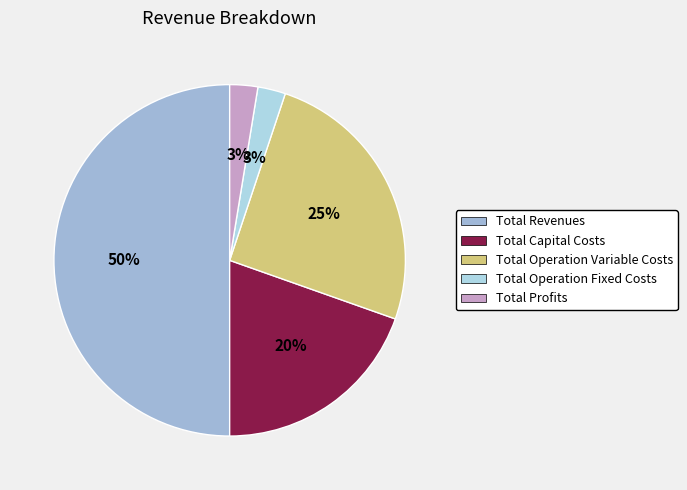

What portion of the pie excludes Total Operation Variable Costs?

74.7%